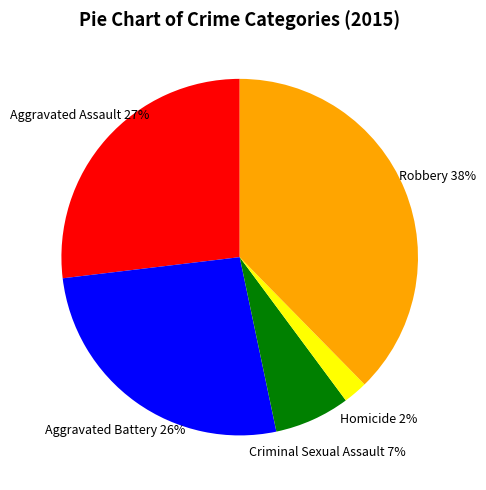

Count the number of slices in the pie.

5